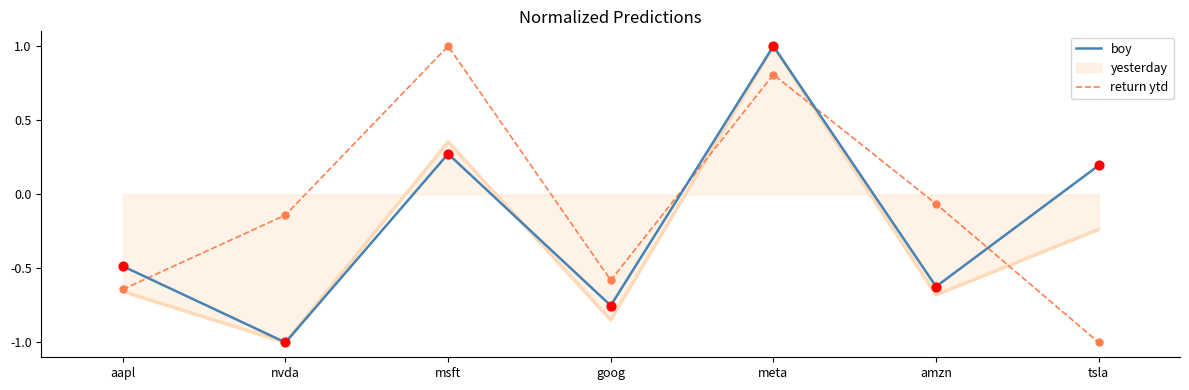

What are all the series names shown in the legend?

boy, yesterday, return ytd